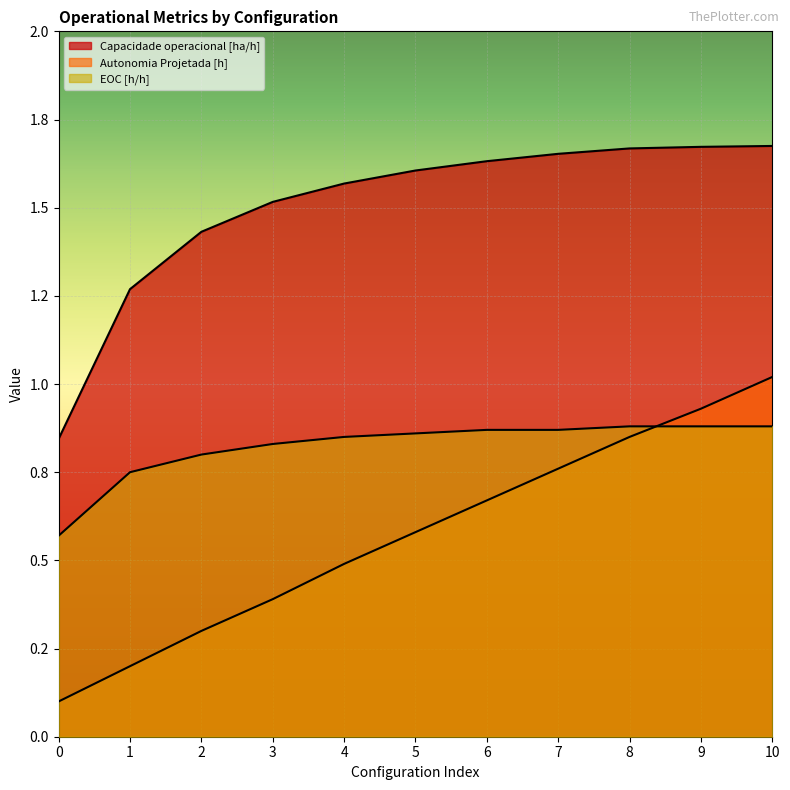

True or false: EOC [h/h] and Capacidade operacional [ha/h] intersect in this chart.

False